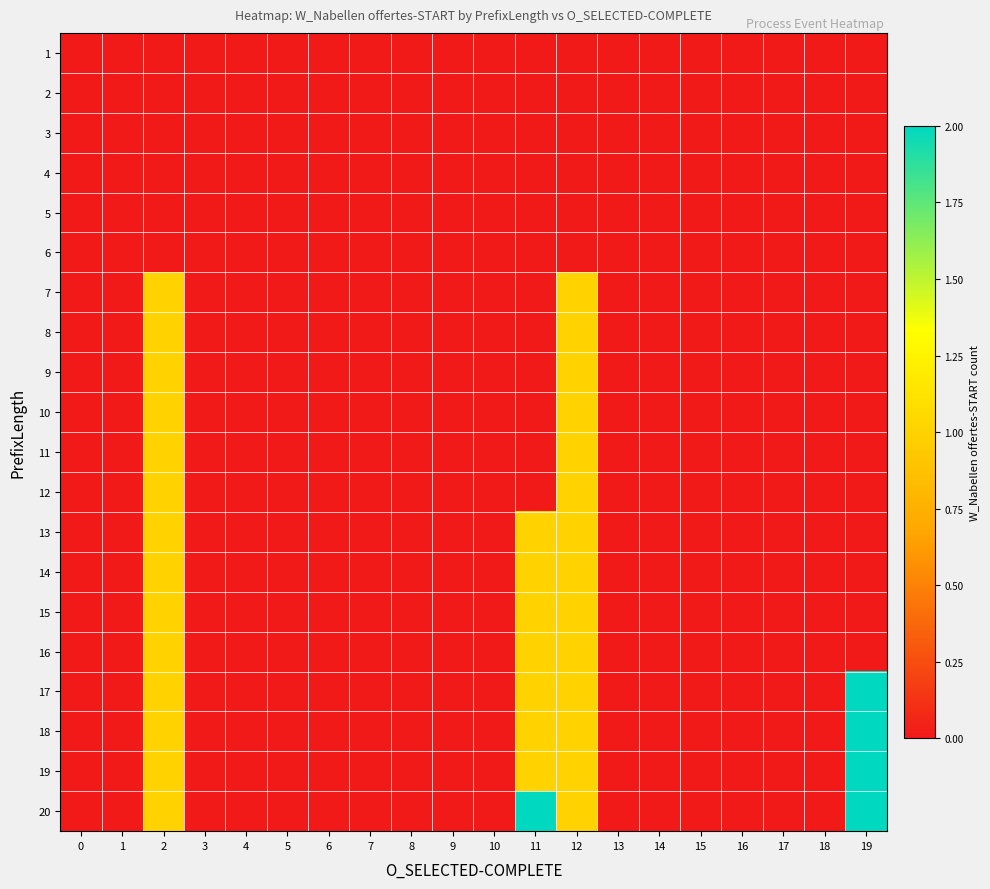

At which category is the sum across all series the highest?

2